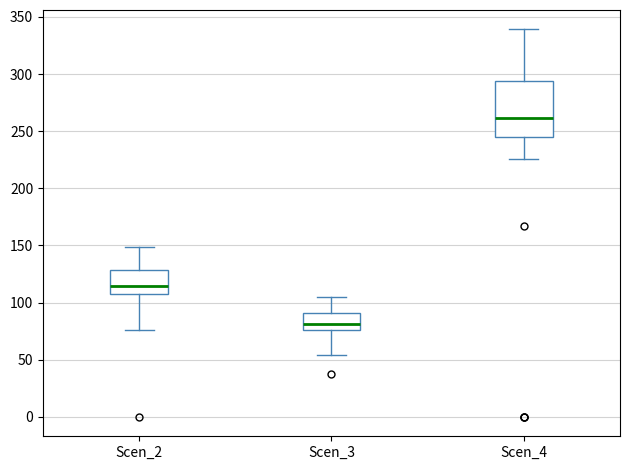

Comparing the boxes themselves (not the whiskers), which one is the tallest?

Scen_4